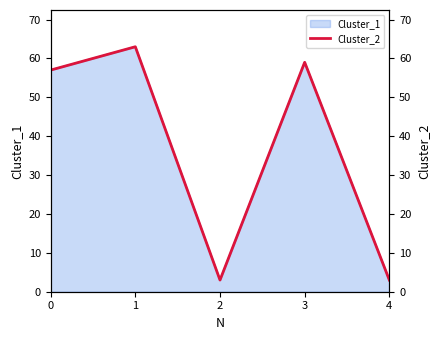

True or false: Cluster_1 has a value of 3 at 2.

True